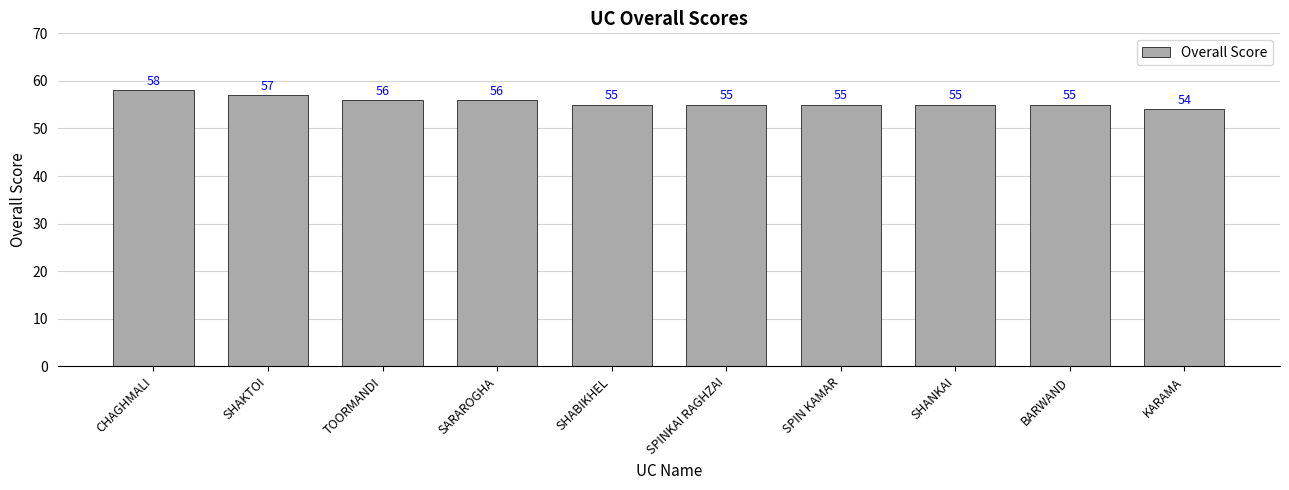

Is it true that the value at SHABIKHEL is 79?

False